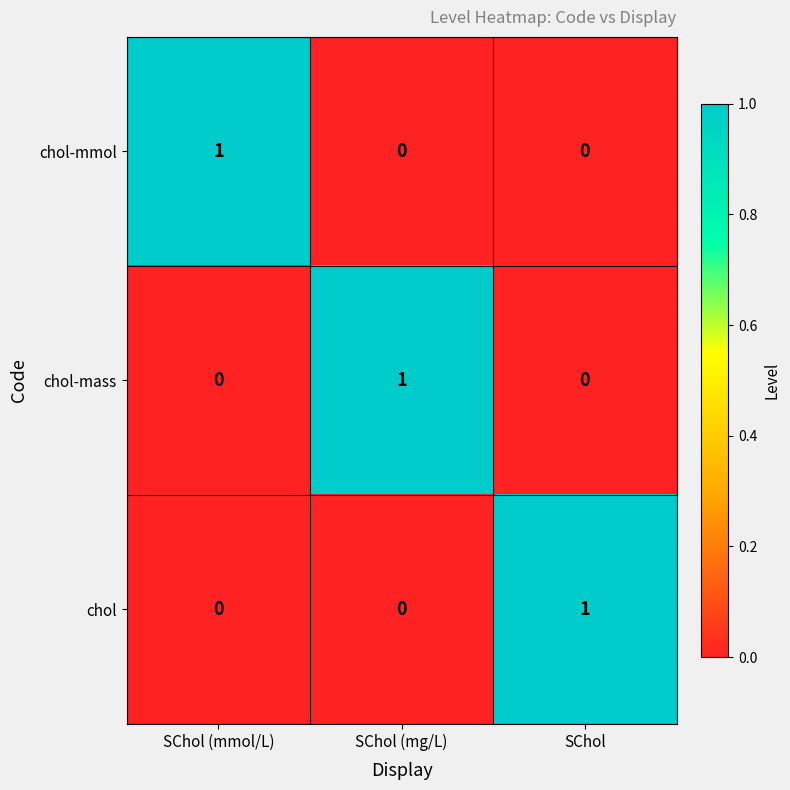

Reading left to right, extract all data points from this chart.

chol-mmol: 1	0	0
chol-mass: 0	1	0
chol: 0	0	1